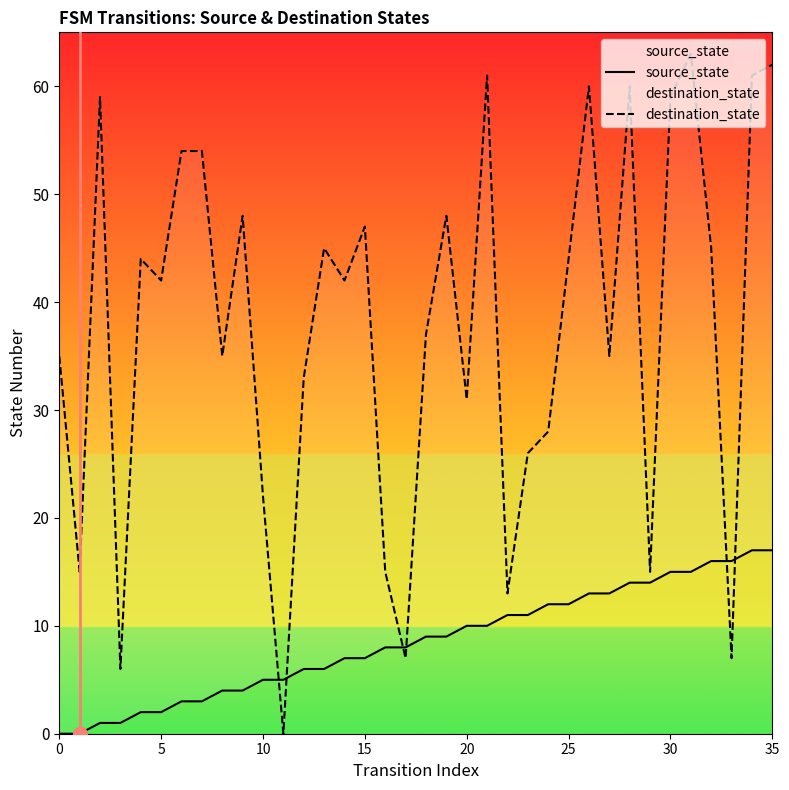

The value of destination_state at 24 is 28. True or false?

True